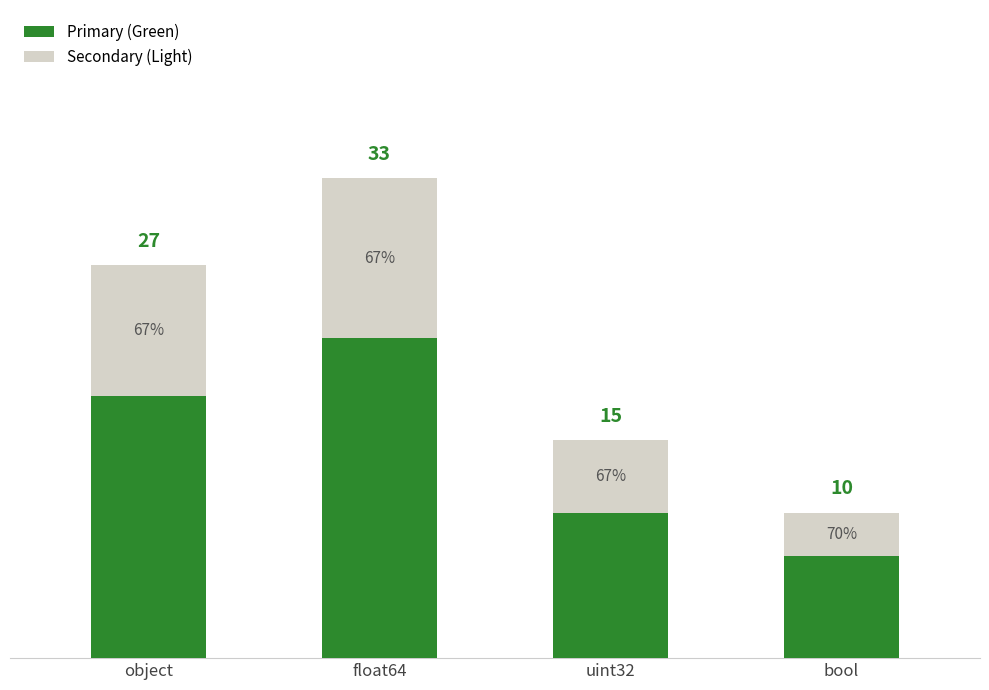

Where is Primary (Green) nearest to the value 14?

object